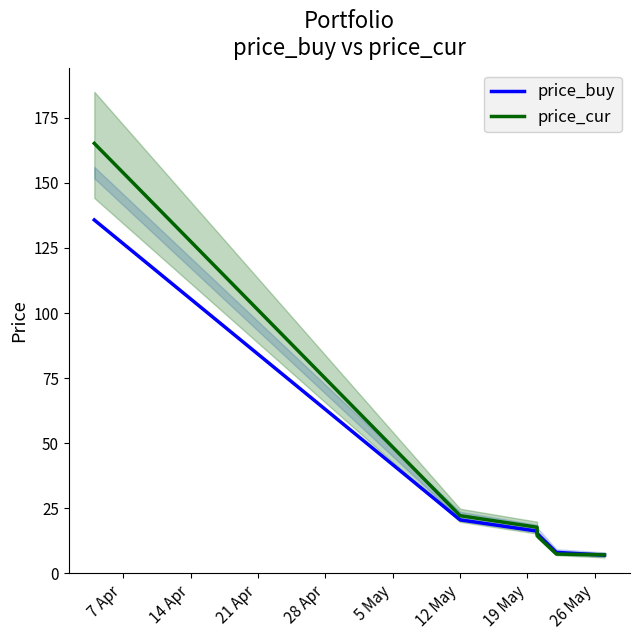

Is the value of price_buy at 5 May greater than the value of price_cur at 14 Apr?

No